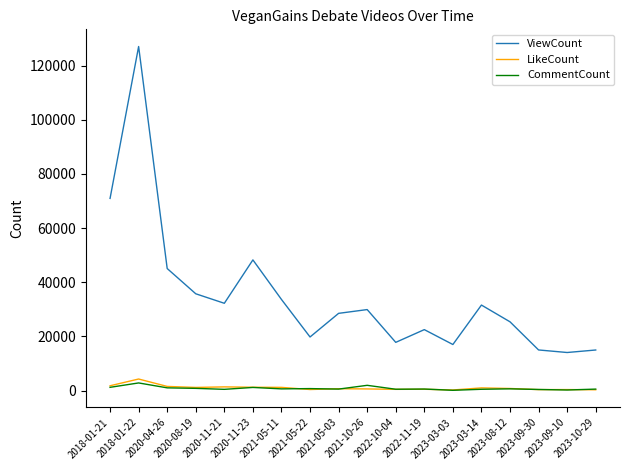

What is the greatest value displayed?

127059